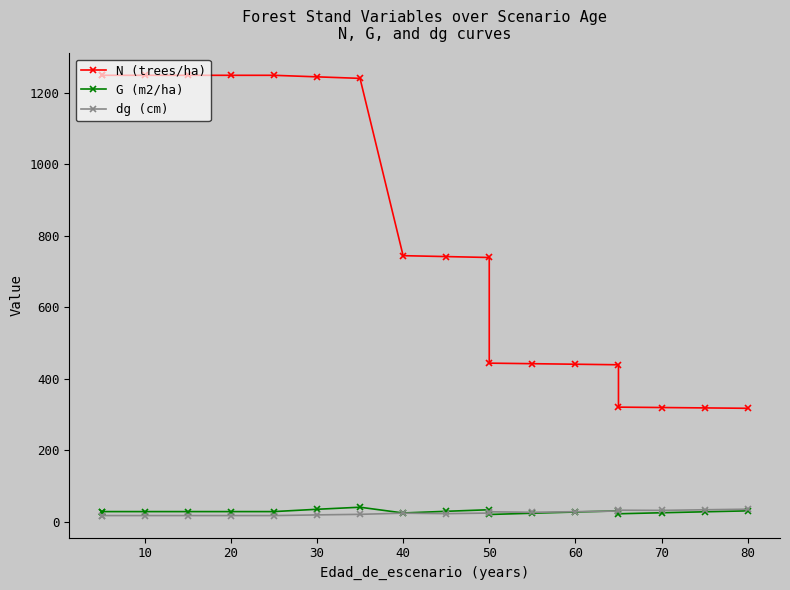

True or false: N (trees/ha) and dg (cm) intersect in this chart.

False